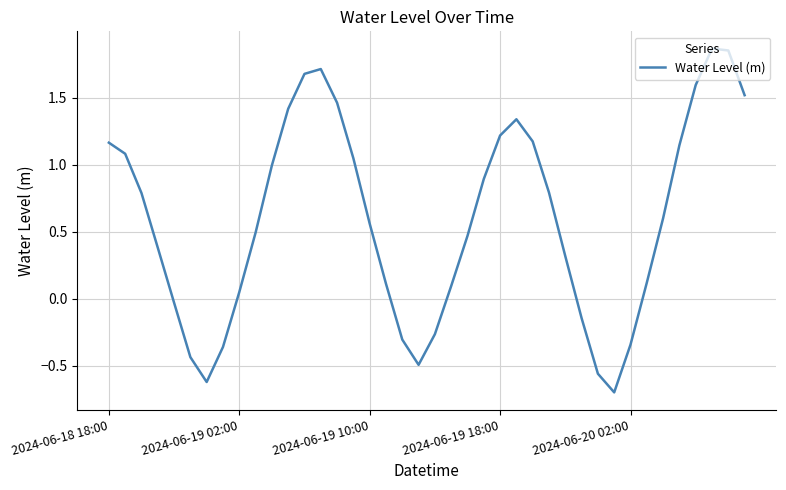

What is the minimum value shown in the chart?

-0.7